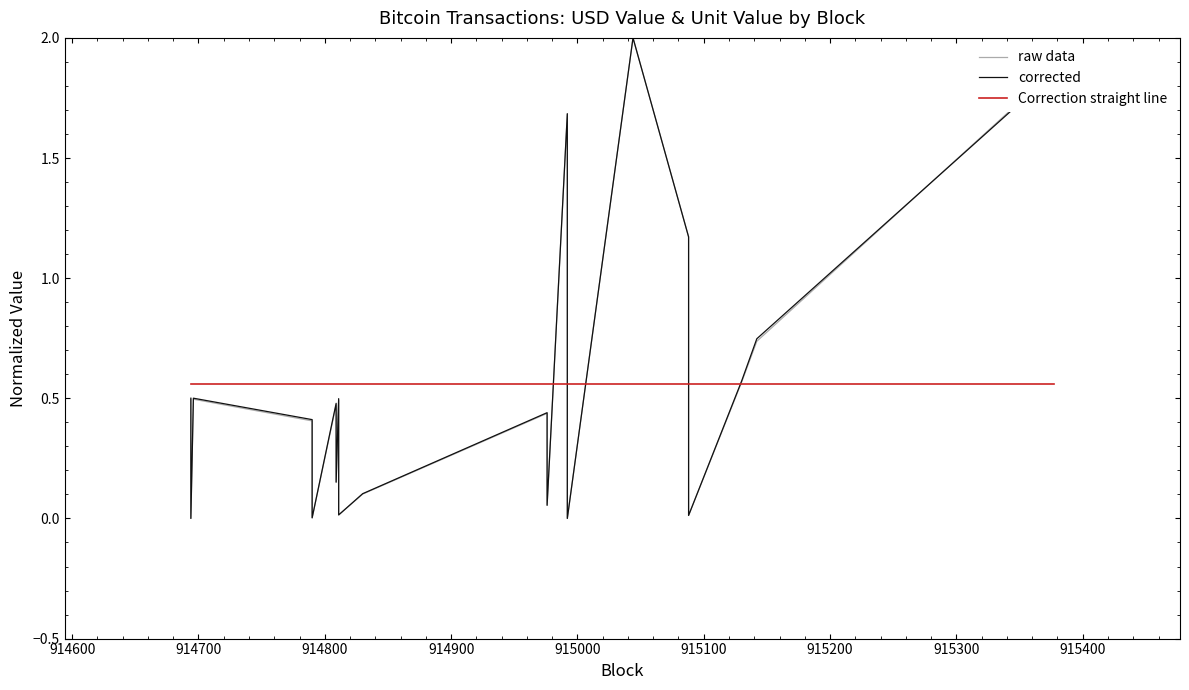

List the series in order of their peak value, lowest first.

Correction straight line, raw data, corrected